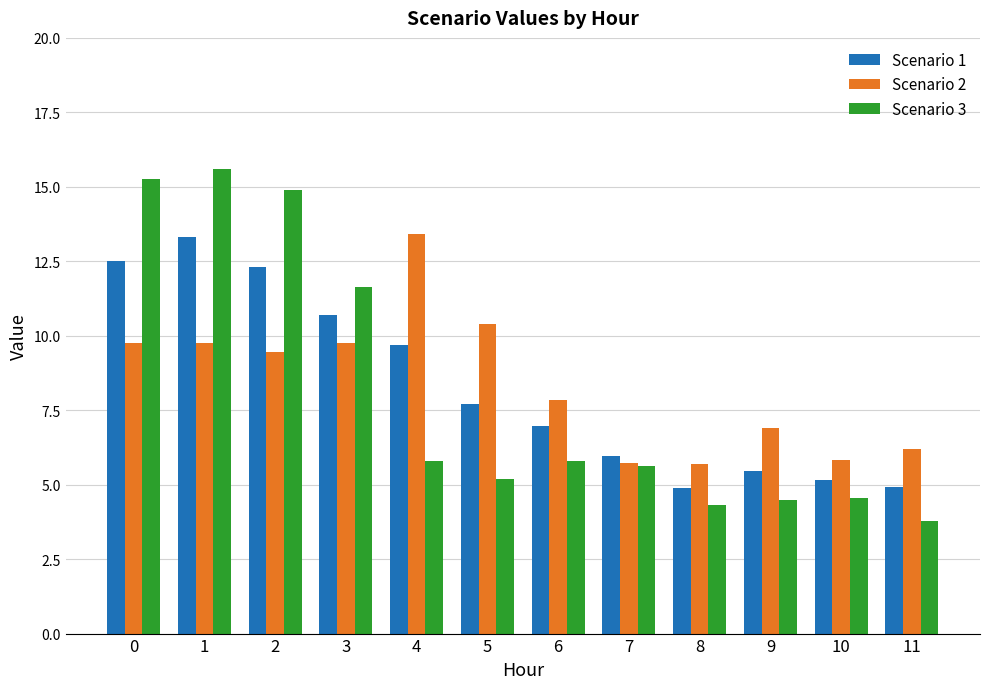

What is the difference between the second highest and second lowest values in the Scenario 1 series?

7.6